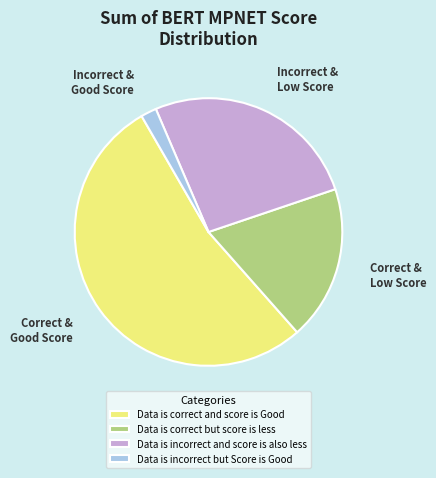

Rank the categories by value from highest to lowest.

Data is correct and score is Good, Data is incorrect and score is also less, Data is correct but score is less, Data is incorrect but Score is Good